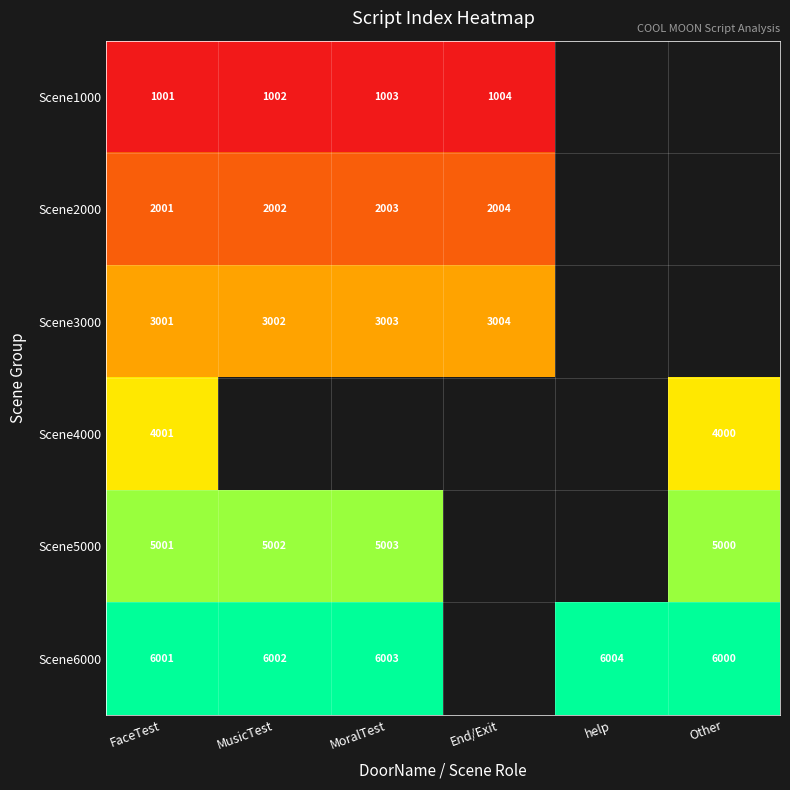

What is the difference between the highest and lowest values at MusicTest?

5000.0